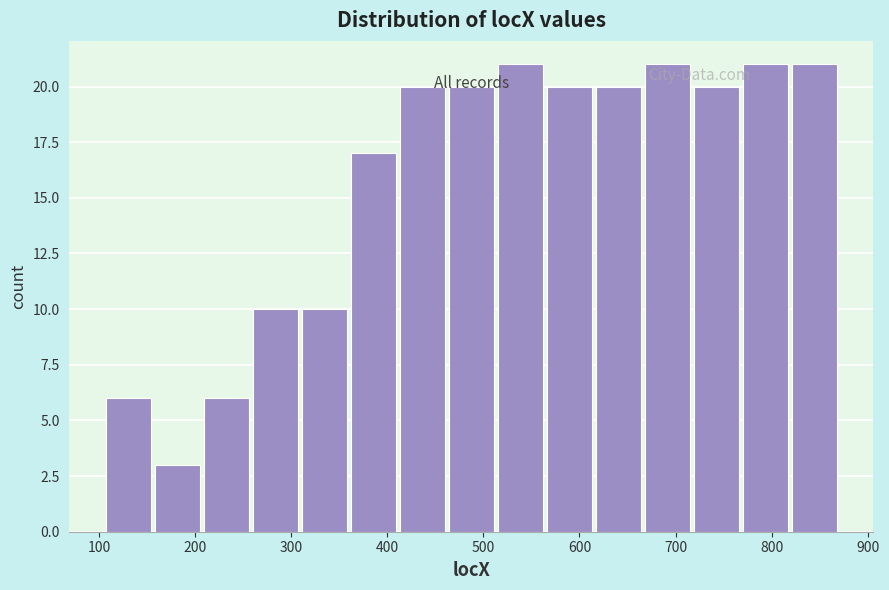

Reading left to right, list every bar in this chart as the range it spans on the x-axis followed by its height. Neither the bar edges nor the heights are printed on the chart, so give them approximately, as read against the axes.

107 to 158: 6
158 to 209: 3
209 to 260: 6
260 to 311: 10
311 to 362: 10
362 to 413: 17
413 to 464: 20
464 to 515: 20
515 to 566: 21
566 to 617: 20
617 to 668: 20
668 to 719: 21
719 to 770: 20
770 to 821: 21
821 to 872: 21